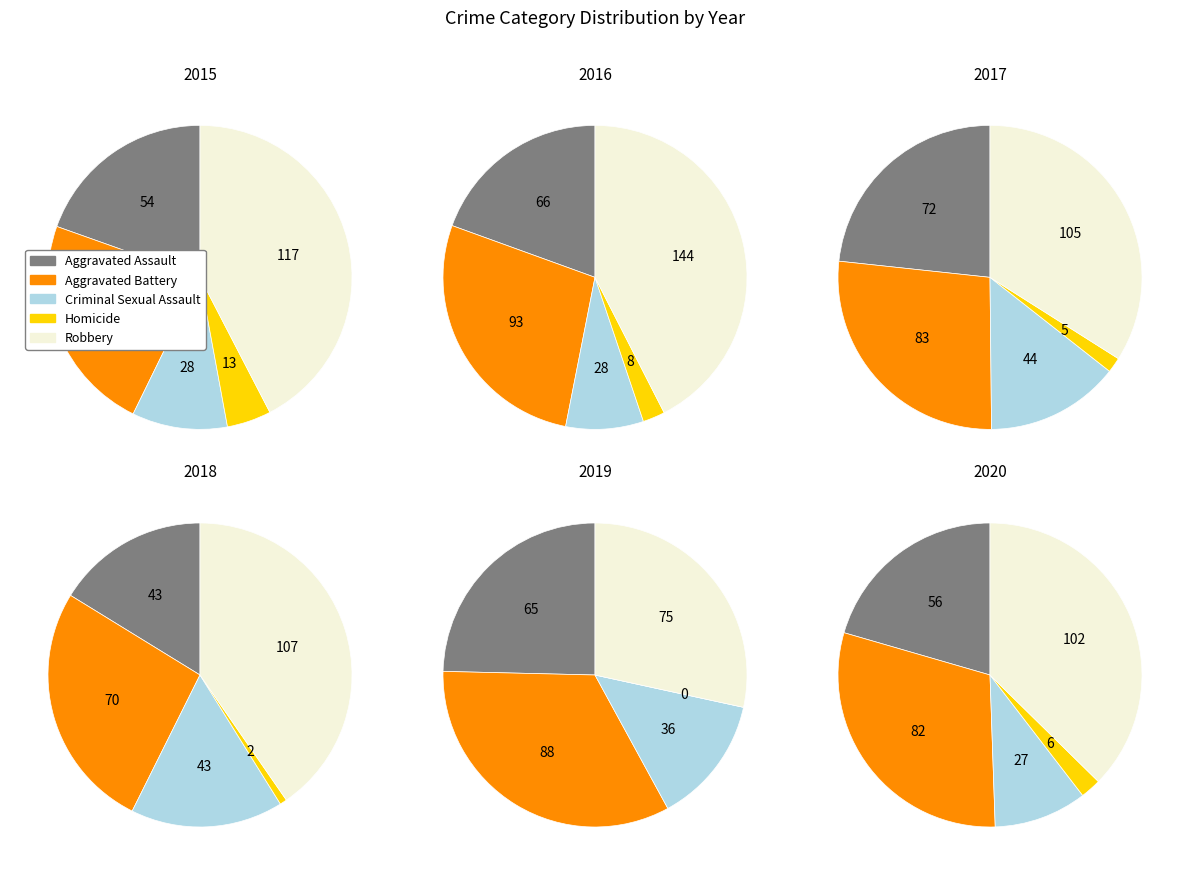

How many segments does this pie chart have?

5